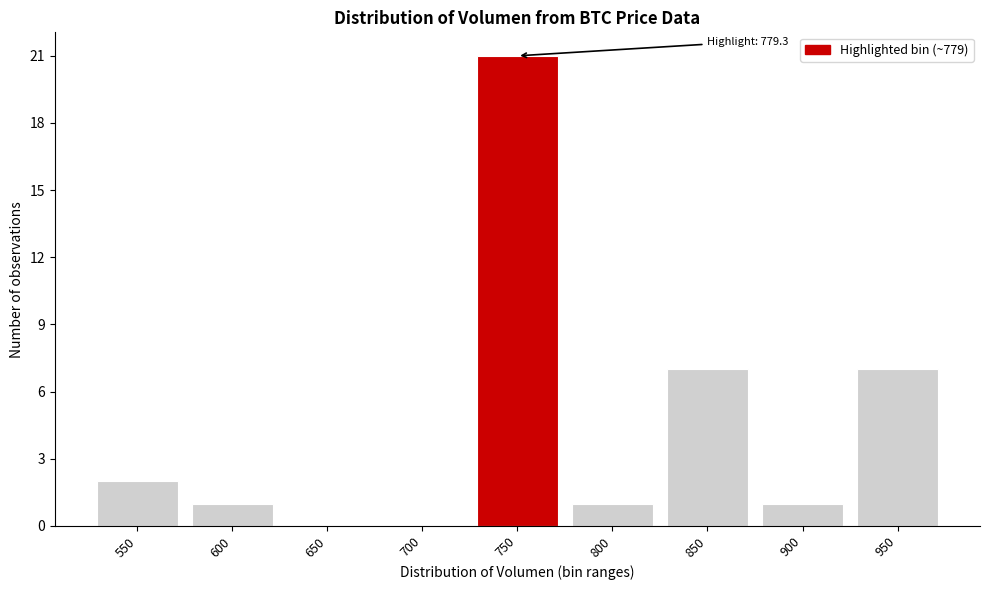

Reading left to right, transcribe all the data shown in this chart.

550=2	600=1	650=0	700=0	750=21	800=1	850=7	900=1	950=7